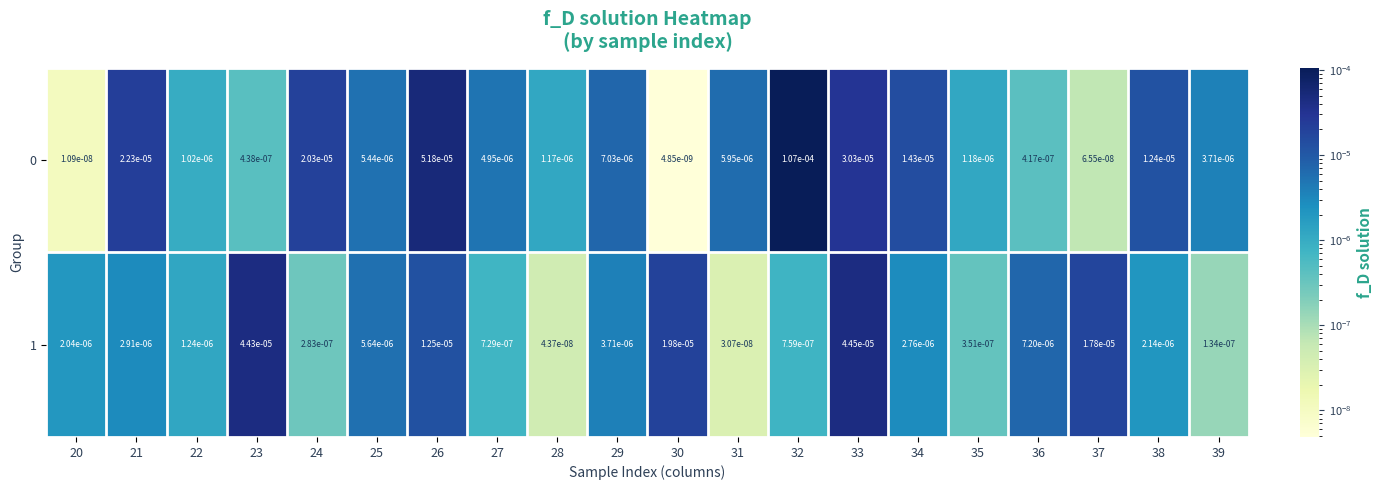

Is the value of 0 at 27 greater than the value of 1 at 27?

Yes